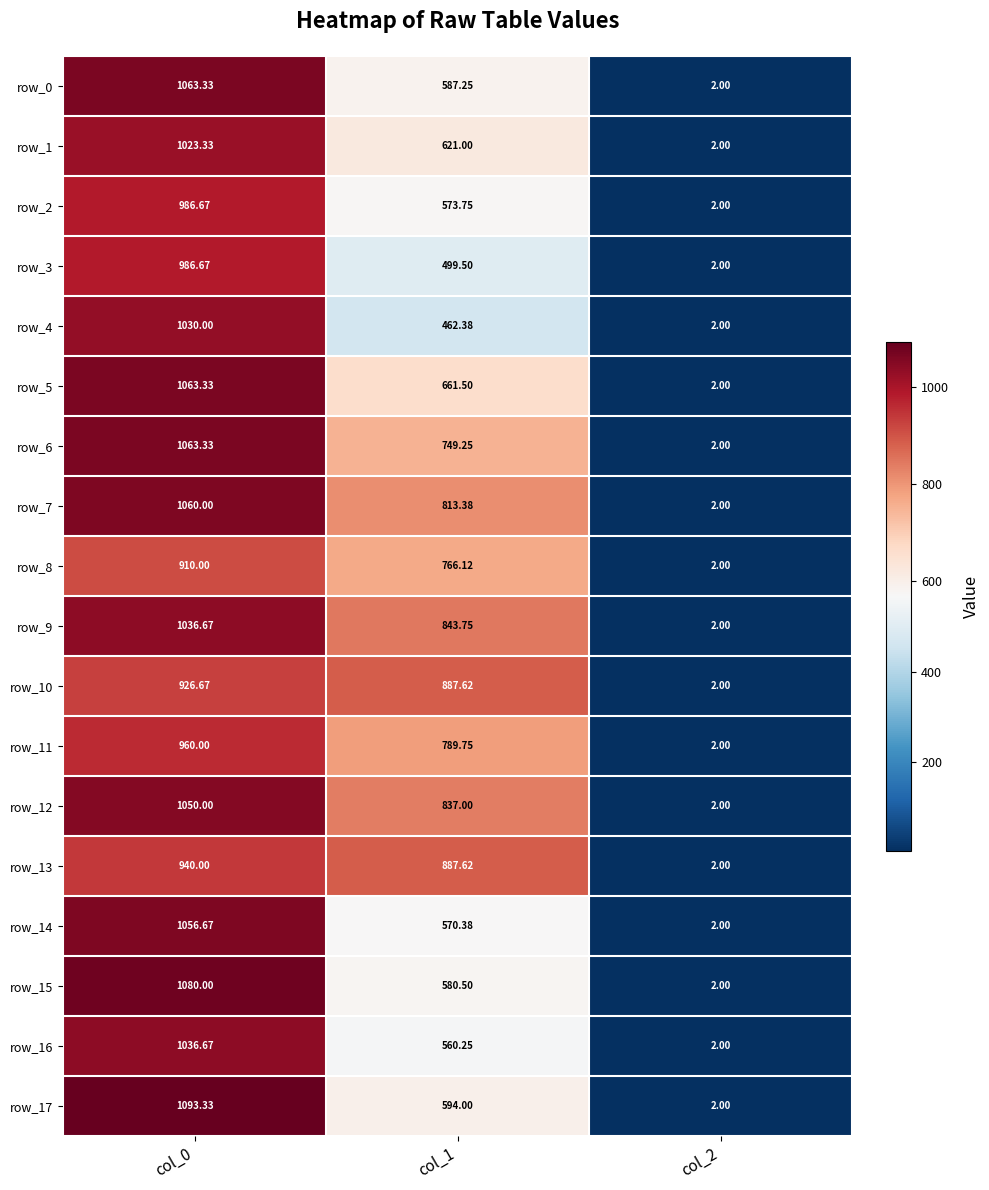

At which category does the chart reach its minimum across all series?

col_2